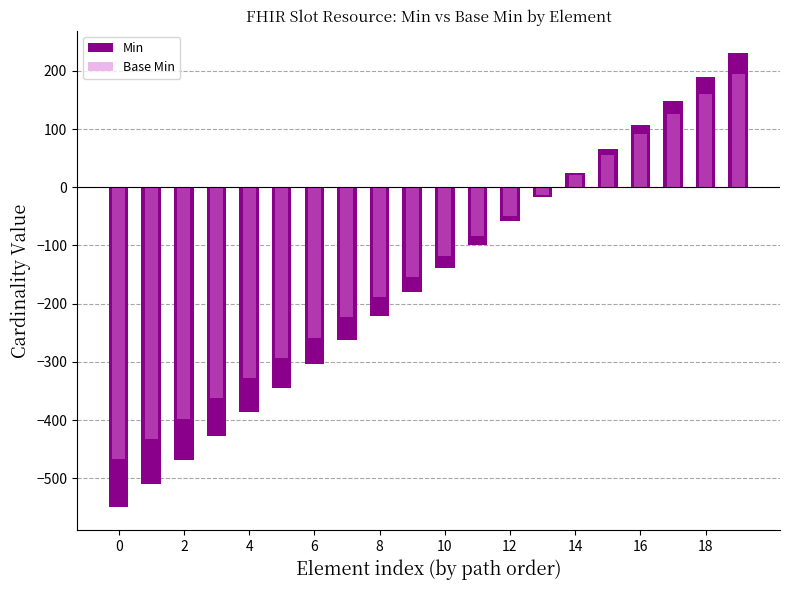

The Base Min series shows 116.5 at 19. True or false?

False